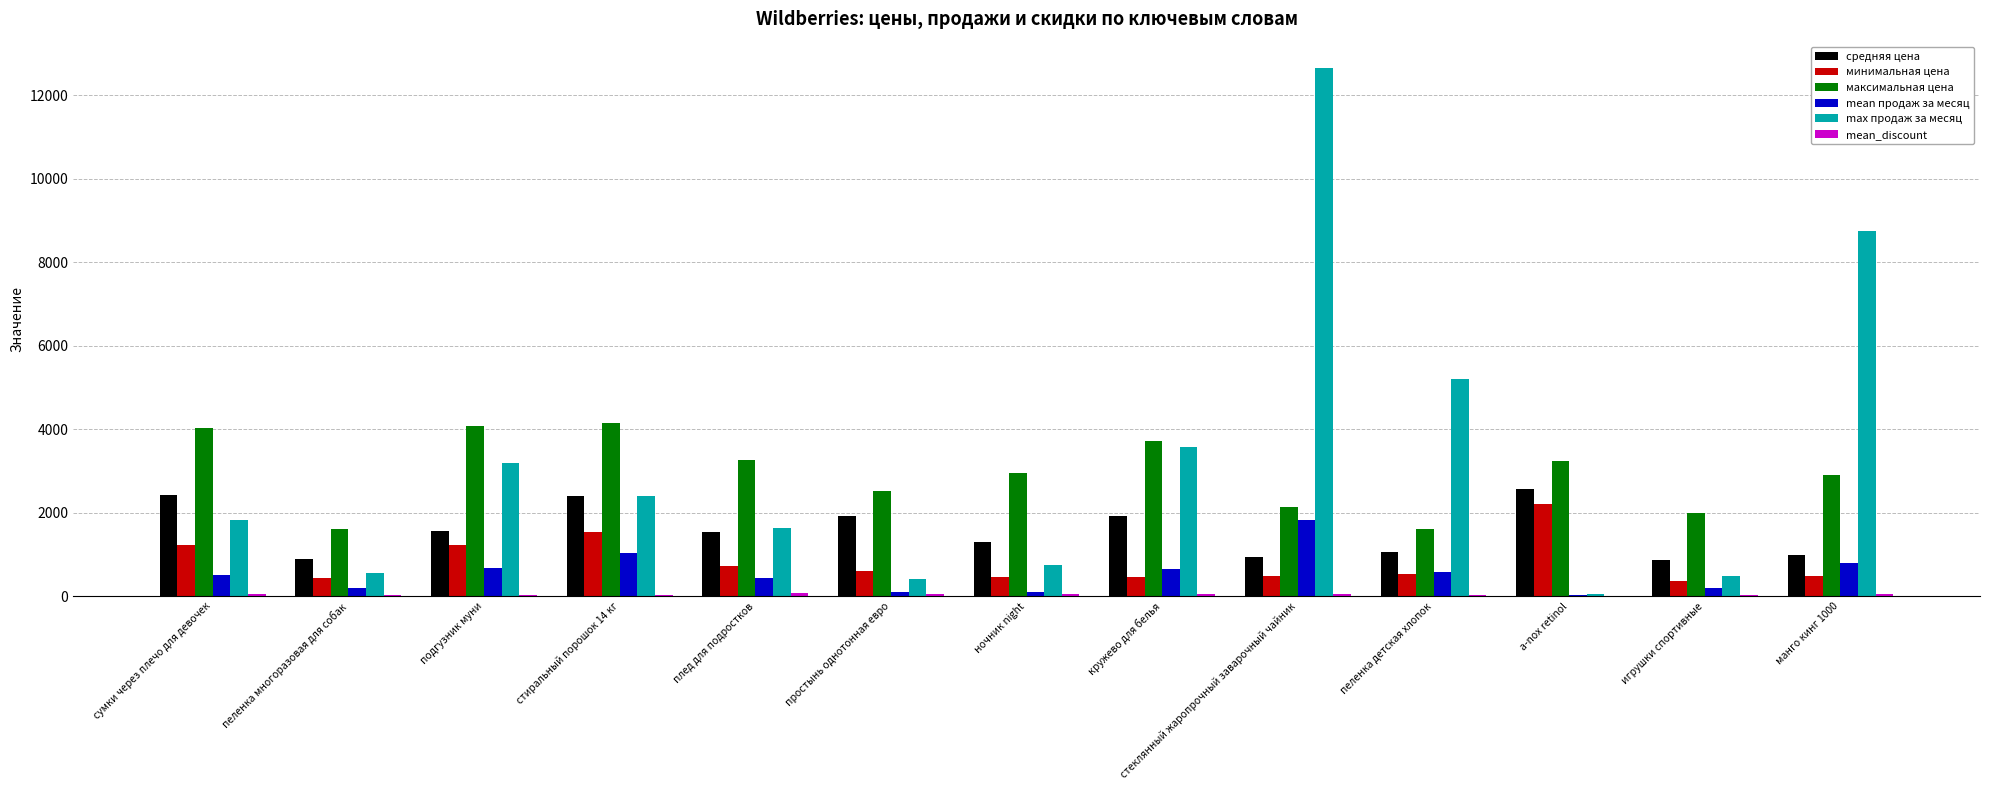

At which category is the sum across all series the highest?

стеклянный жаропрочный заварочный чайник